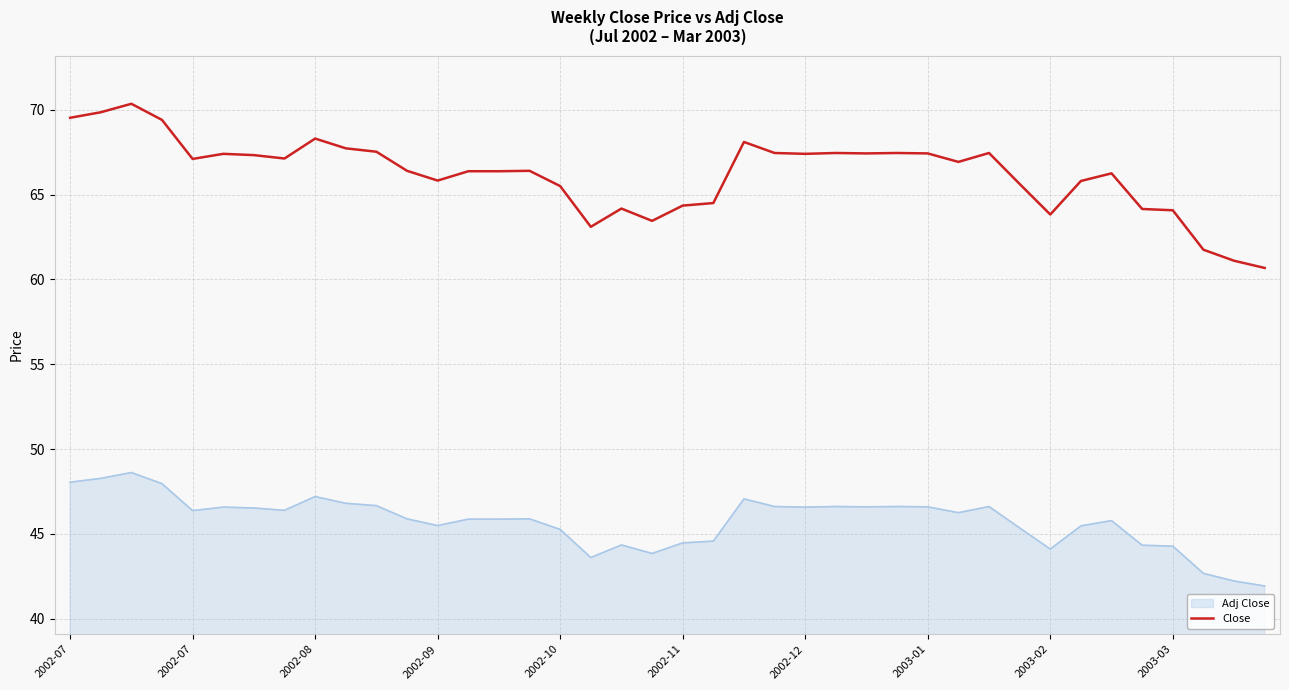

What is the smallest value displayed?

41.9